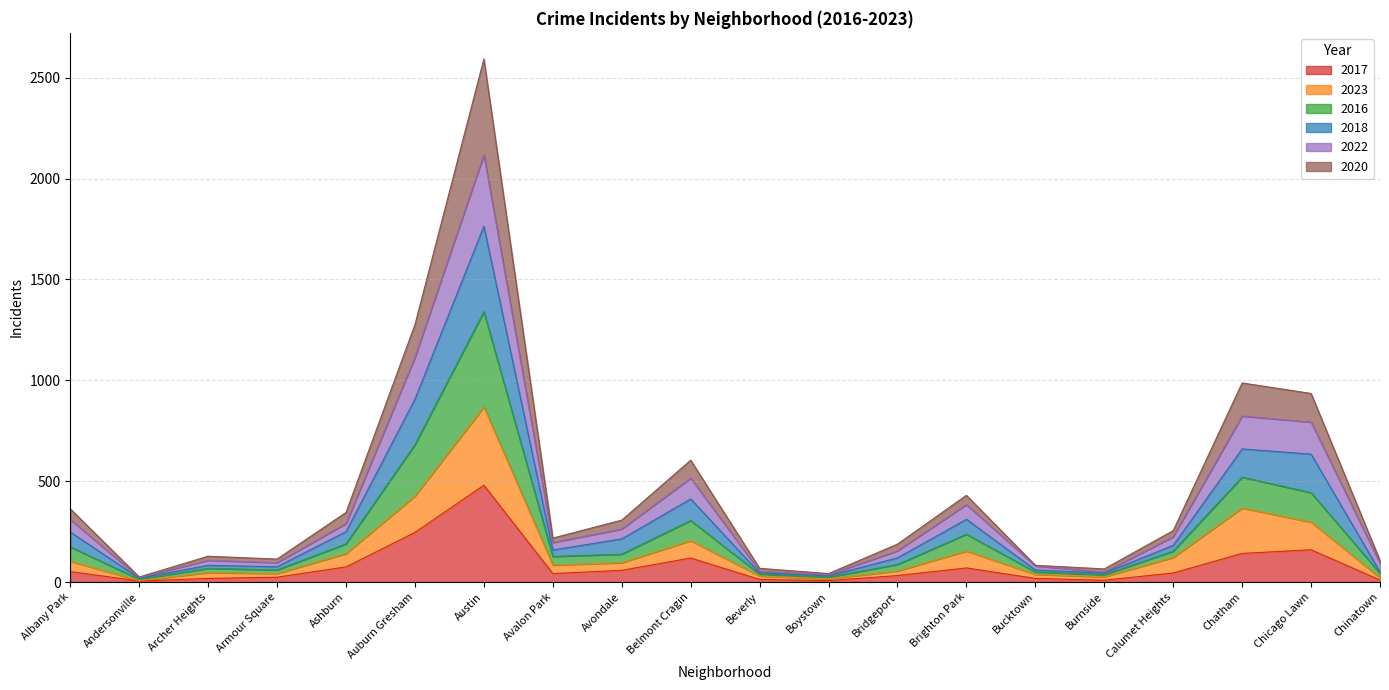

How many lines are shown in the chart?

6